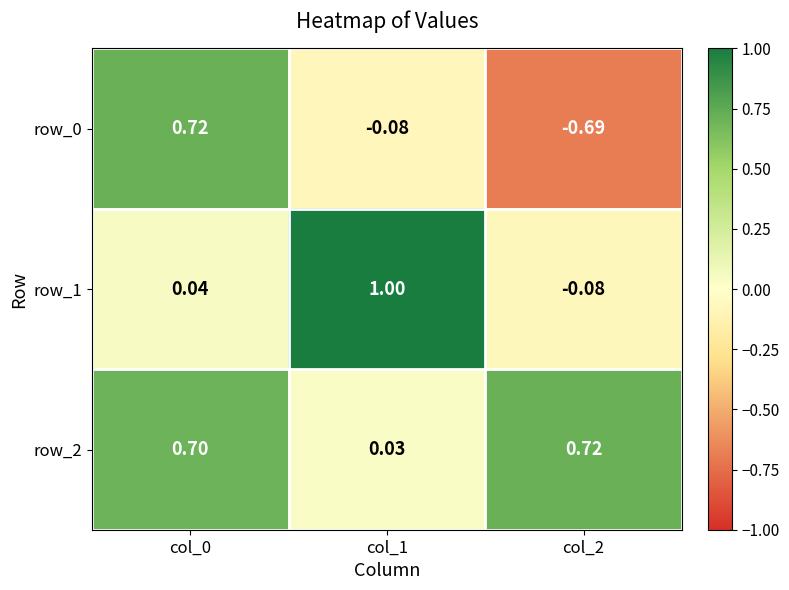

What is the difference between the row_0 values at col_2 and col_0?

1.4